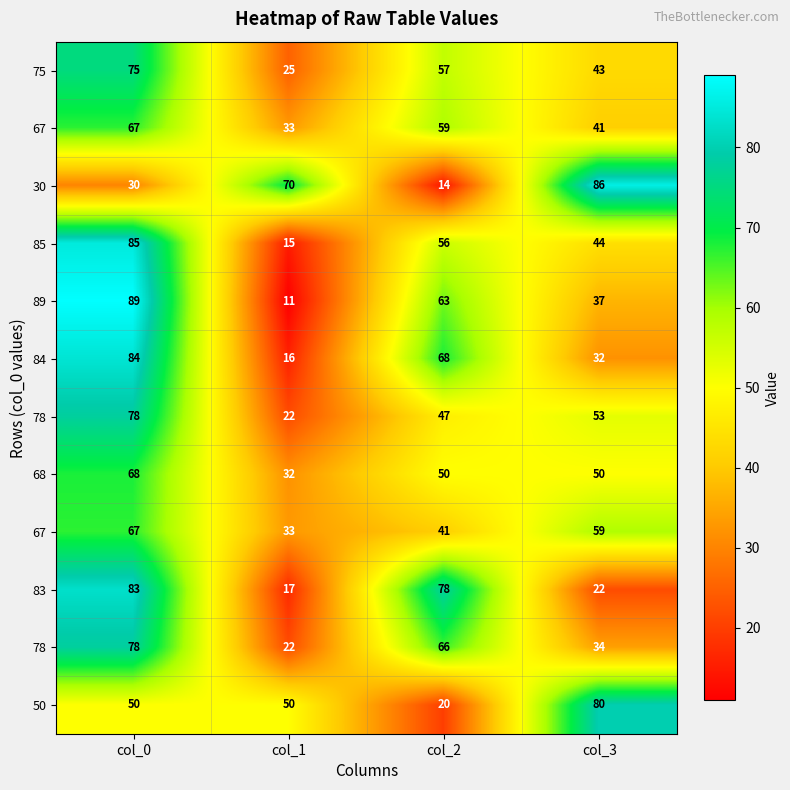

At how many categories does at least one series exceed 54?

4